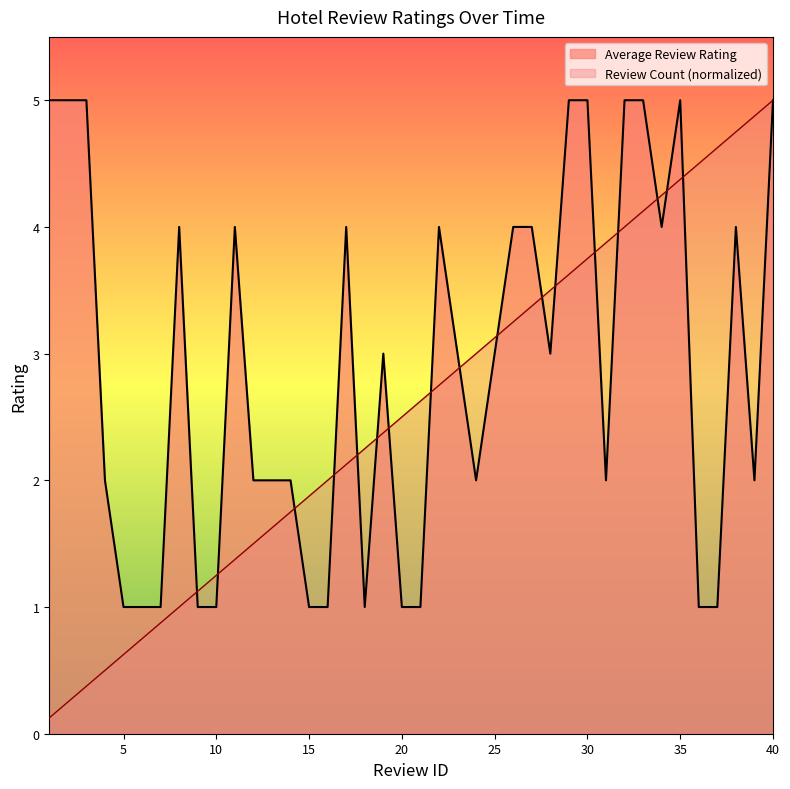

What is the smallest value displayed?

0.1